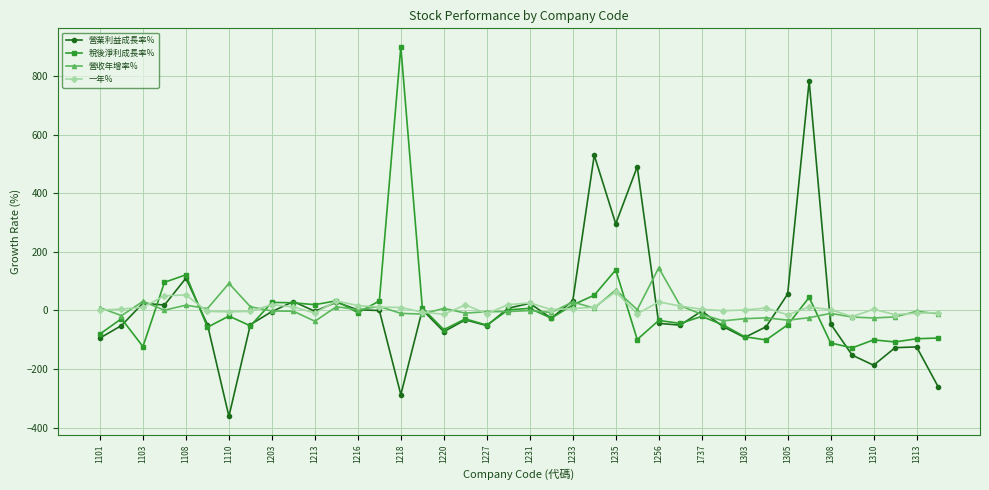

In 一年%, how many points are higher than both neighbors (excluding endpoints)?

10